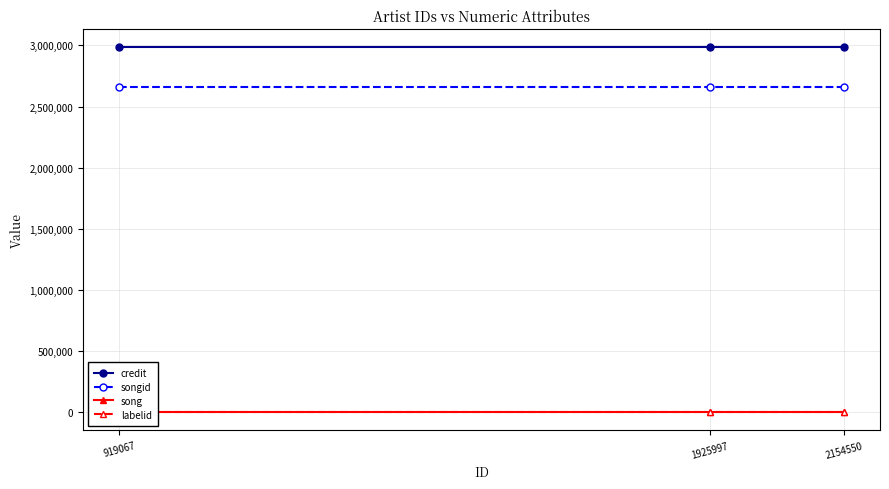

What is the smallest value displayed?

1312